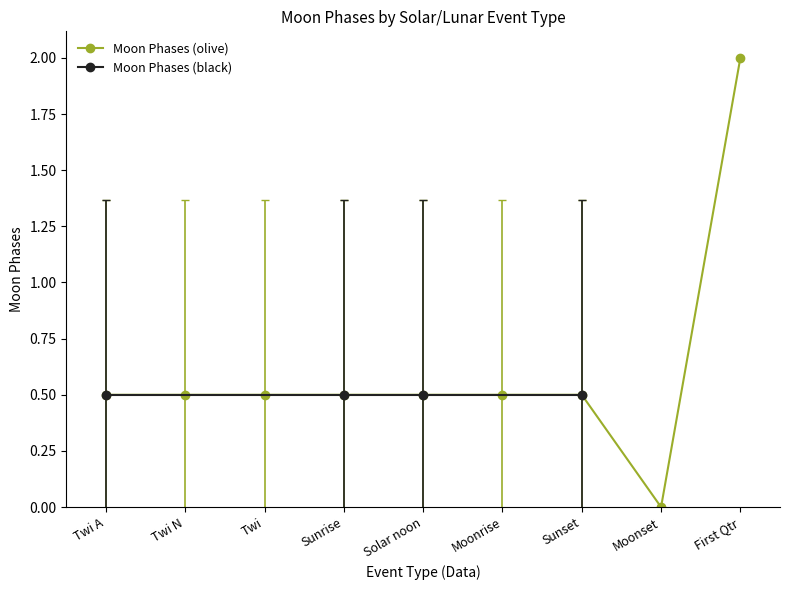

How many values in the Moon Phases (olive) series exceed 0?

8